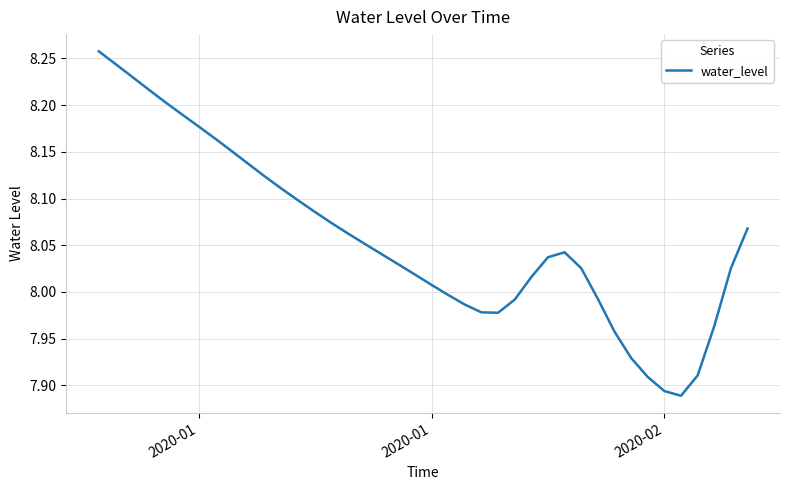

What is the difference between the maximum and minimum values?

0.4